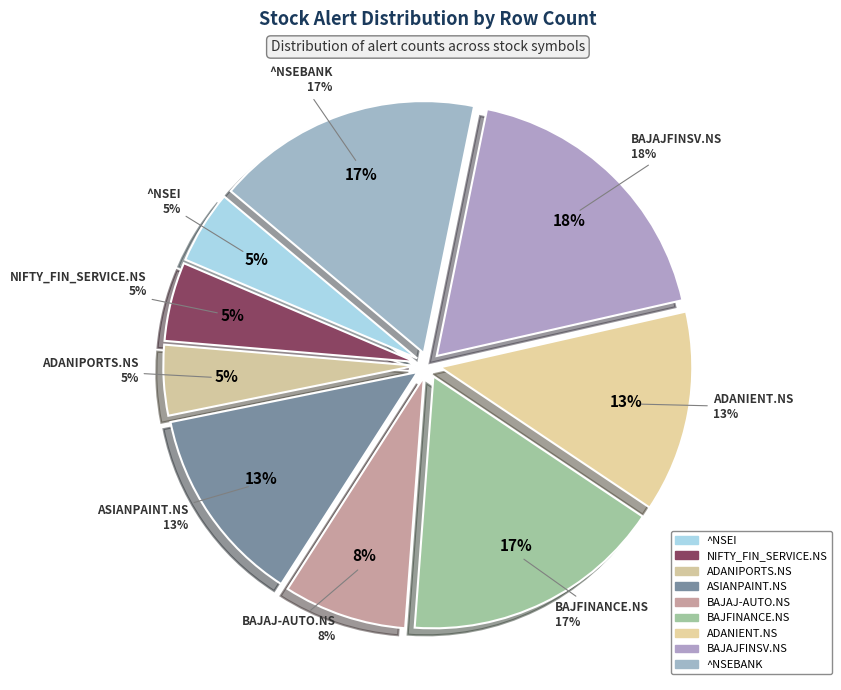

Is the sum of NIFTY_FIN_SERVICE.NS and BAJAJ-AUTO.NS greater than half?

No